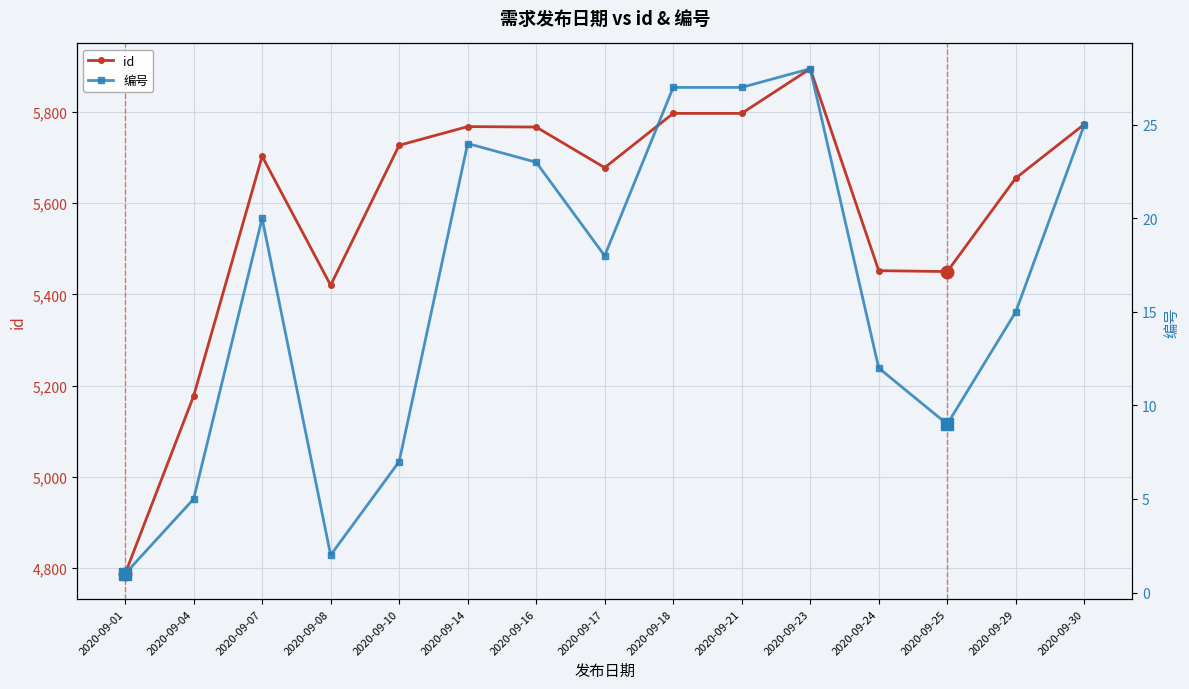

How many distinct data groups are displayed?

2